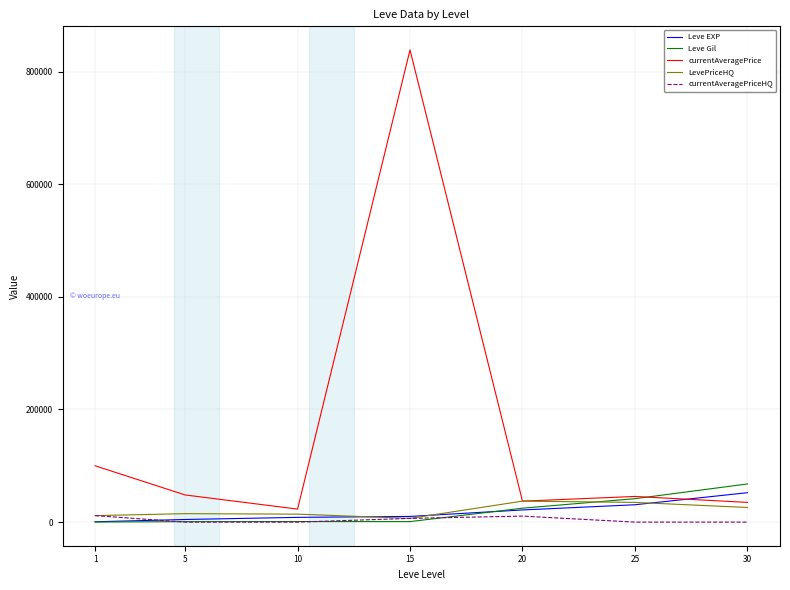

Which series ends up on top after the final intersection of Leve EXP and currentAveragePrice?

Leve EXP